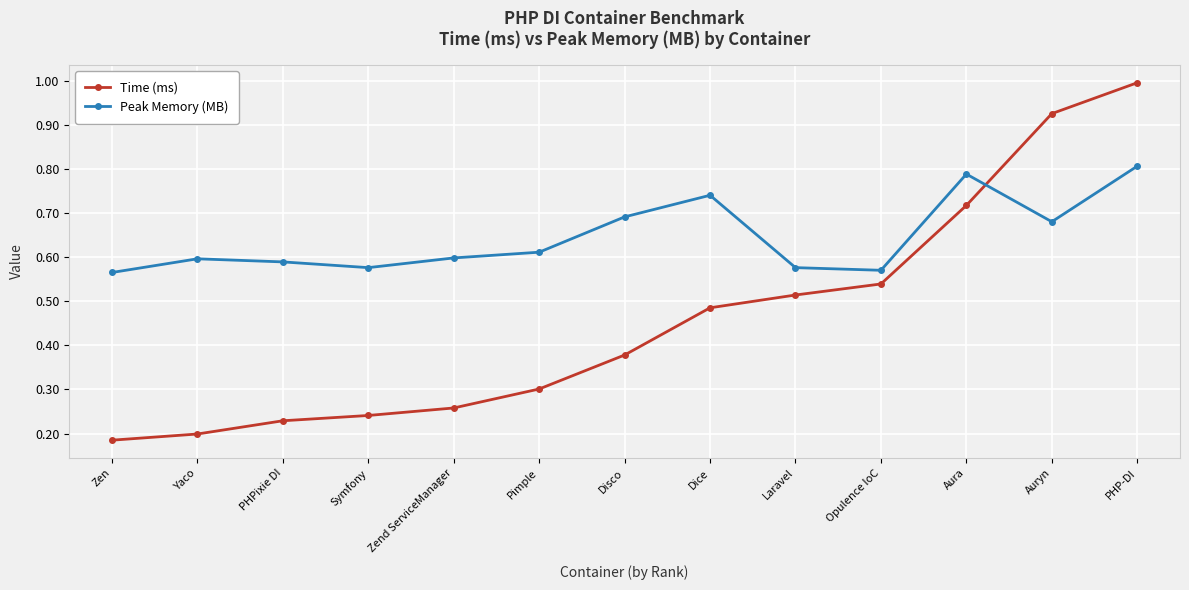

The value of Time (ms) at Disco is 0.1. True or false?

False